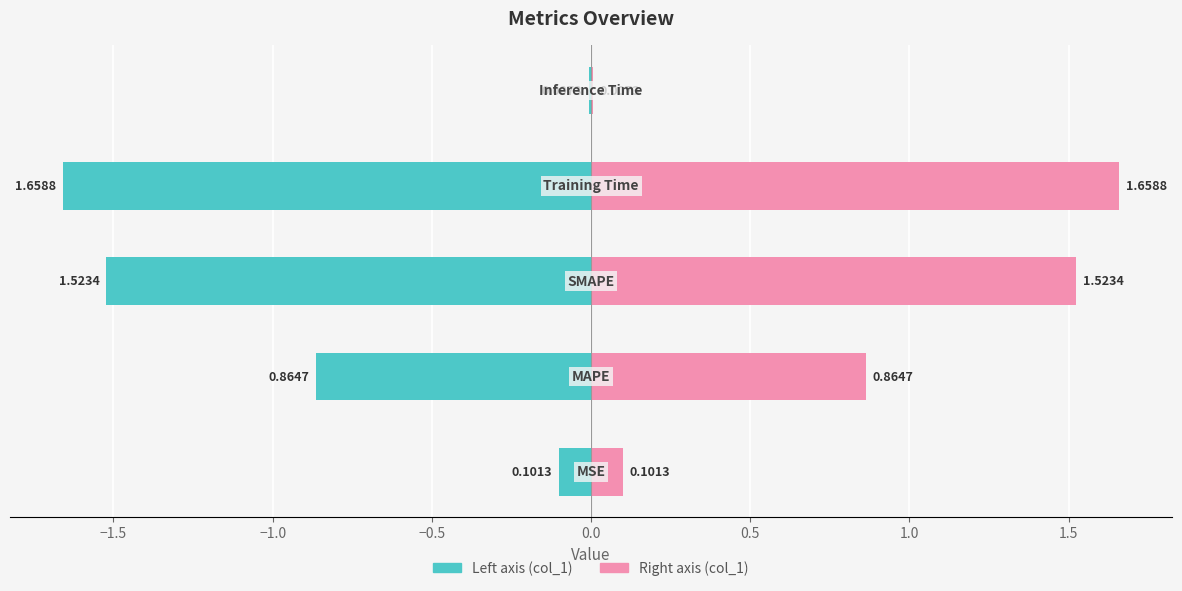

Reading left to right, transcribe all the data shown in this chart.

col_1 (left): -0.1	-0.9	-1.5	-1.7	-0.0
col_1 (right): 0.1	0.9	1.5	1.7	0.0